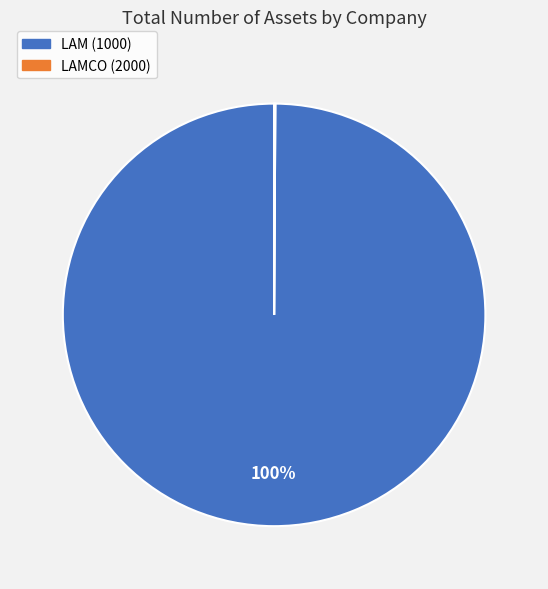

Which slice is the largest?

LAM (1000)